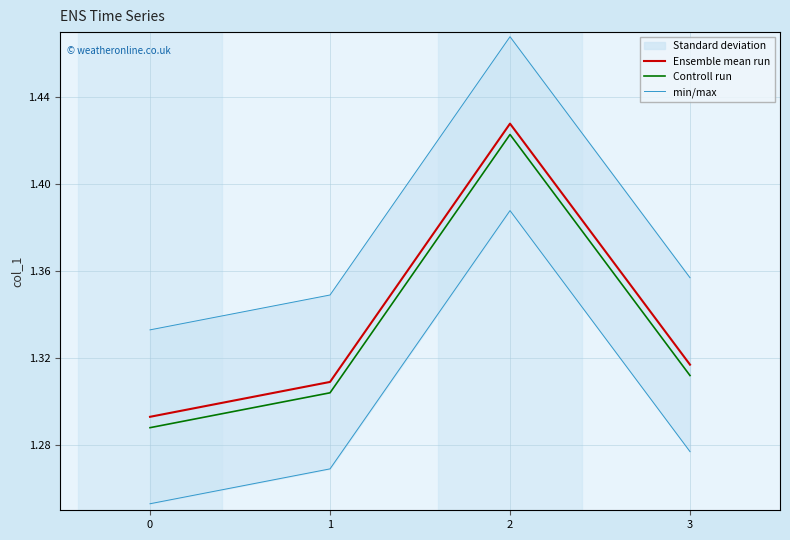

Rank the series by their maximum value, from highest to lowest.

min/max, Ensemble mean run, Controll run